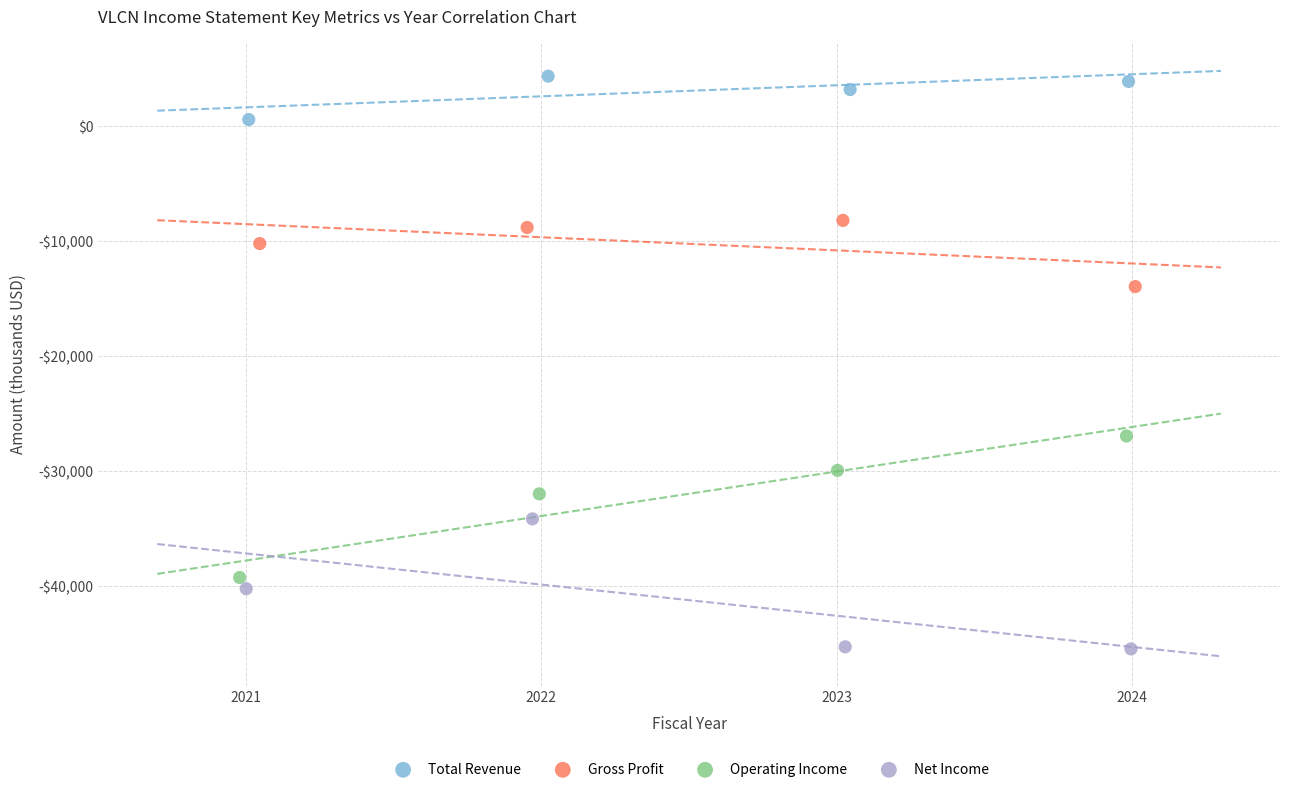

What are all the series names shown in the legend?

Total Revenue, Gross Profit, Operating Income, Net Income